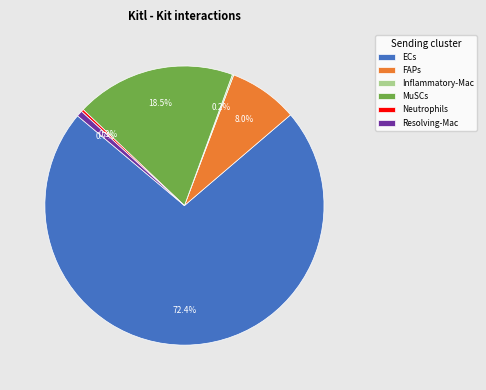

What is the majority slice?

ECs